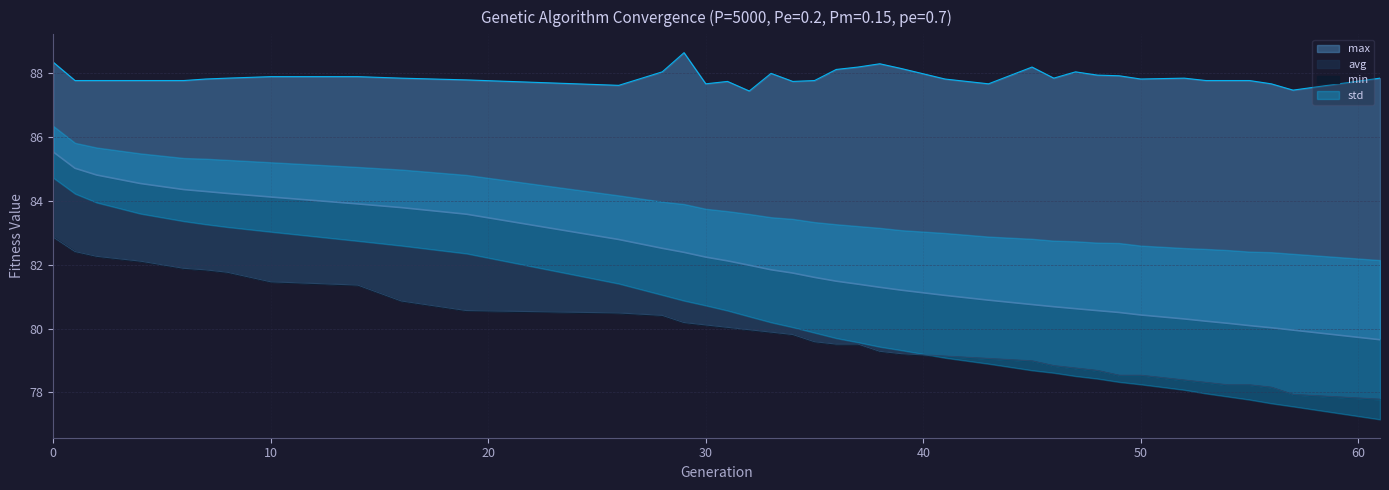

True or false: min and avg intersect in this chart.

False